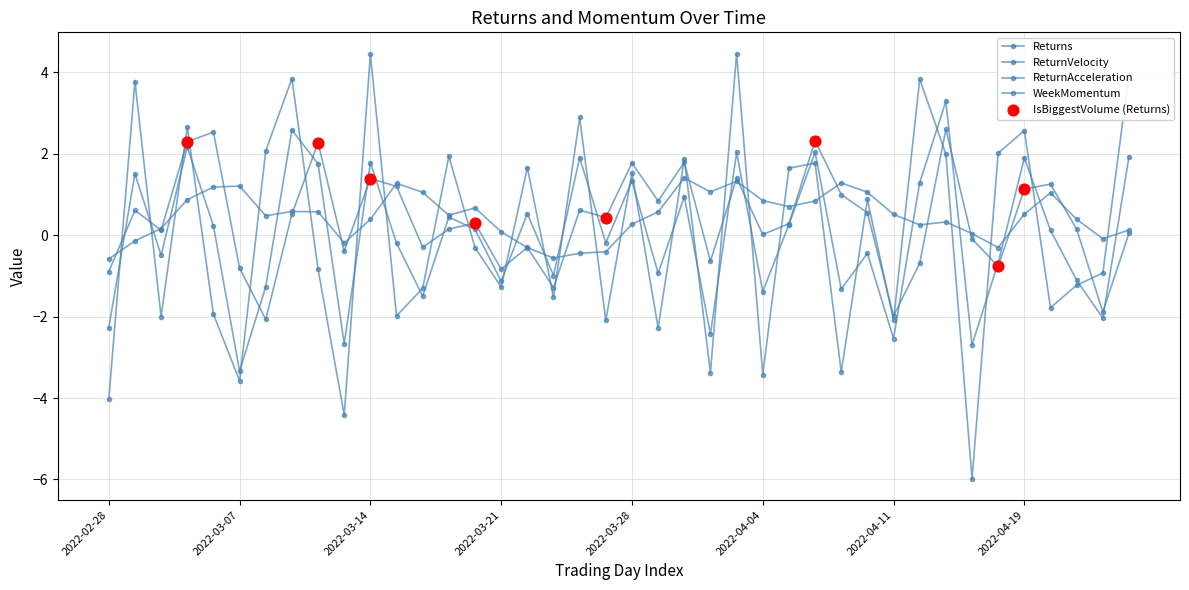

How many values in ReturnVelocity are below zero?

20